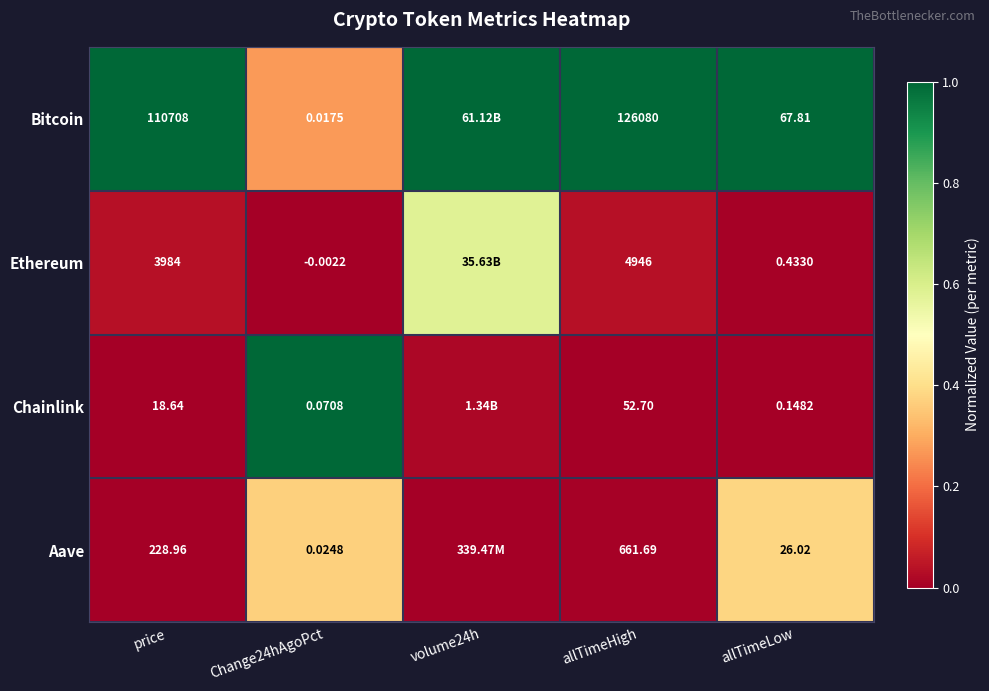

The Ethereum series shows 0.0 at price. True or false?

False